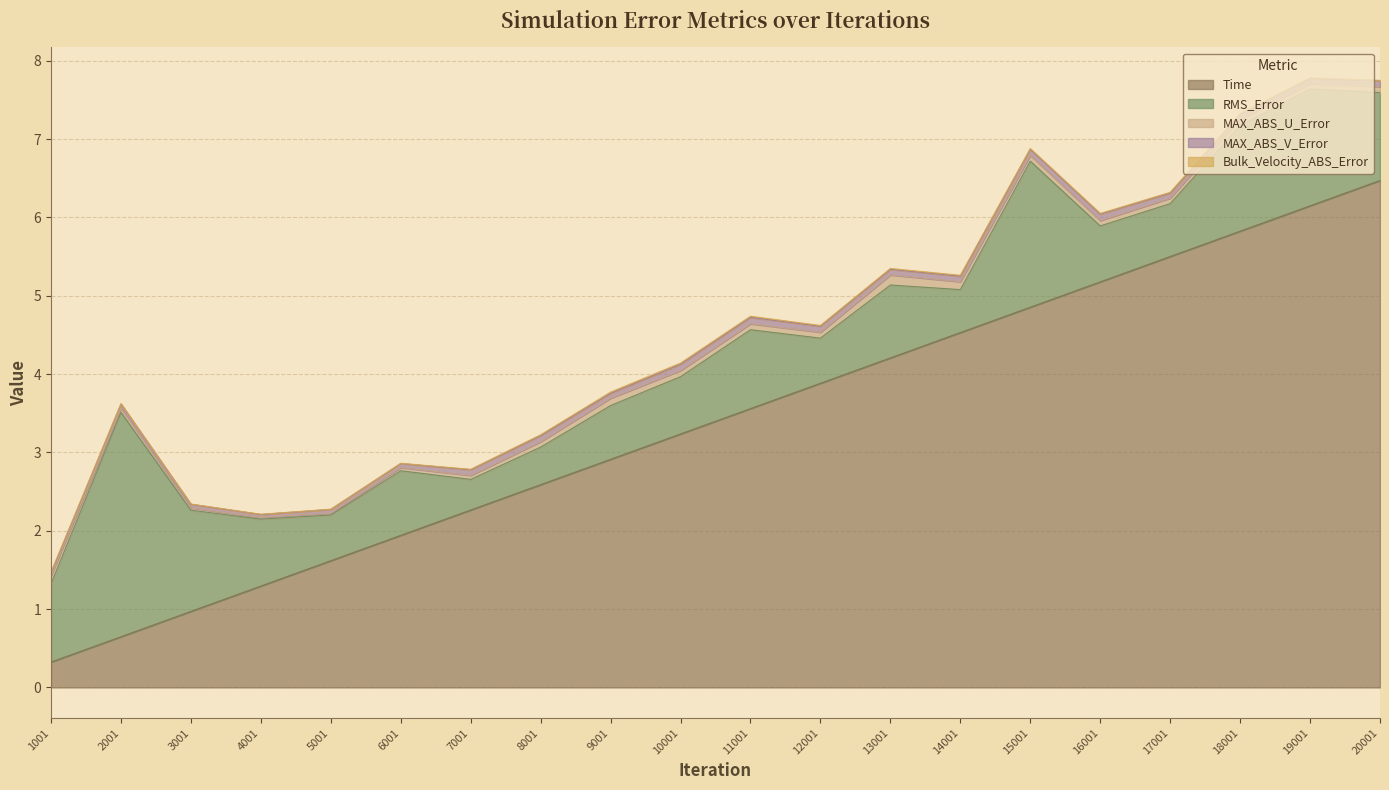

The RMS_Error series shows 0.7 at 16001. True or false?

True